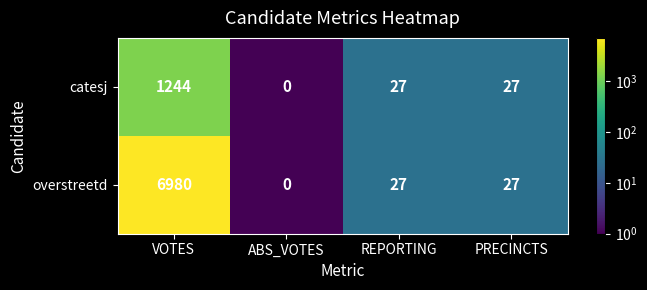

Which series has the widest spread of values?

overstreetd